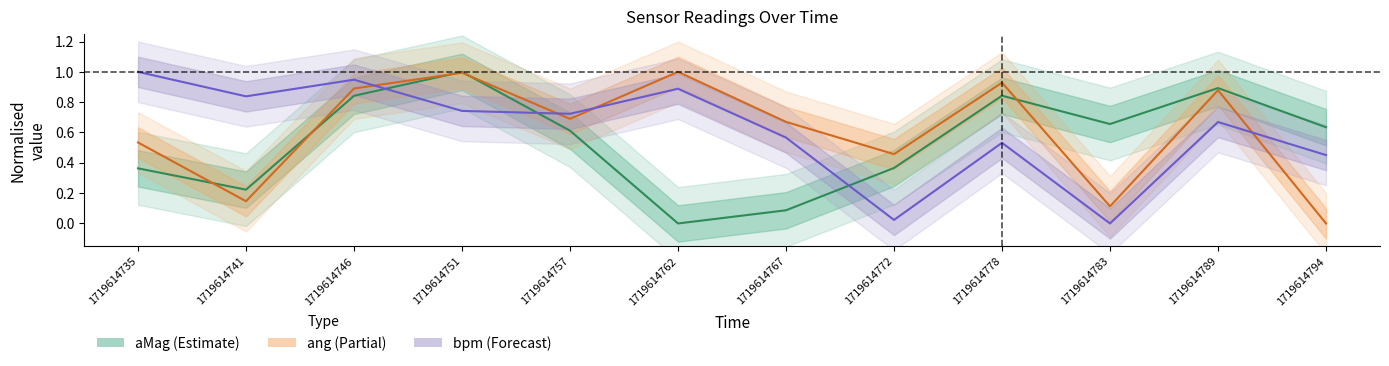

Where is the first local maximum for ang?

1719614751